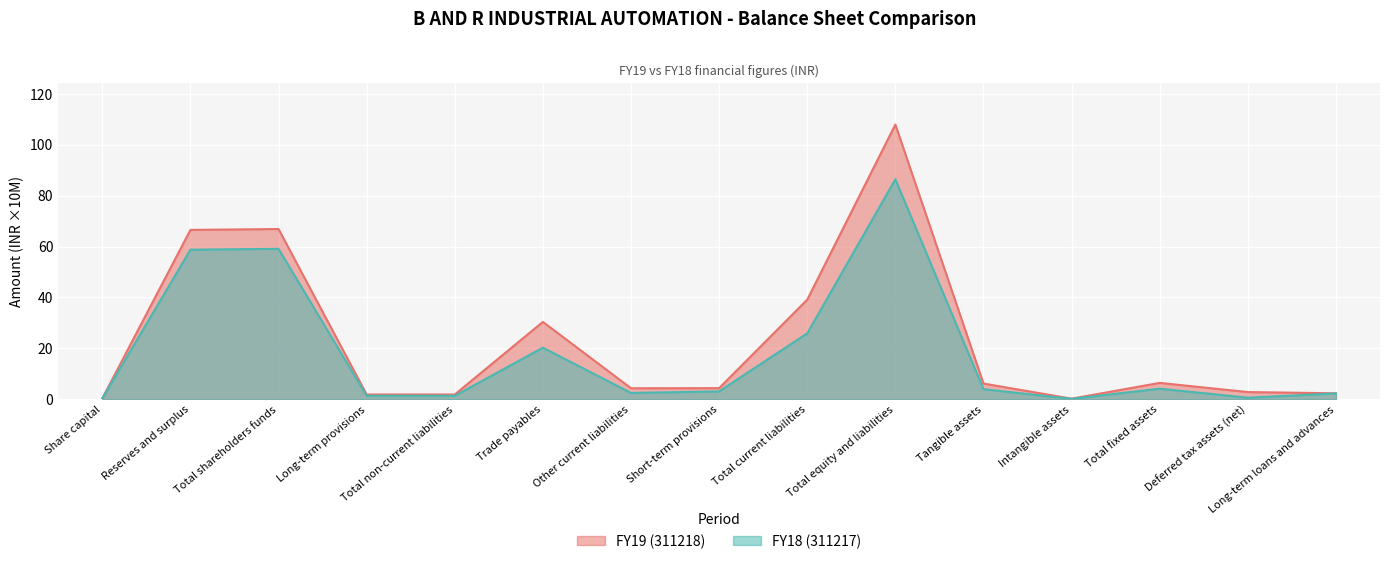

Reading left to right, list all the values displayed in this chart.

FY19 (311218): 0.3	66.5	66.9	1.9	1.9	30.4	4.3	4.4	39.1	107.9	6.2	0.3	6.5	2.9	2.4
FY18 (311217): 0.3	58.8	59.1	1.4	1.4	20.3	2.5	3.1	25.9	86.4	4.0	0.2	4.2	0.6	2.3